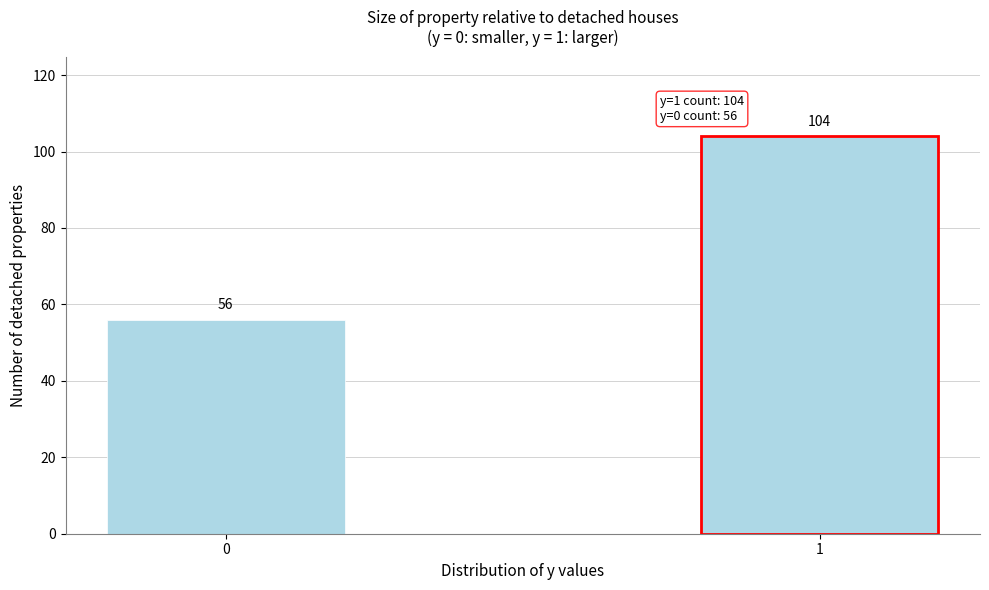

Reading right to left, extract all data points from this chart.

104	56